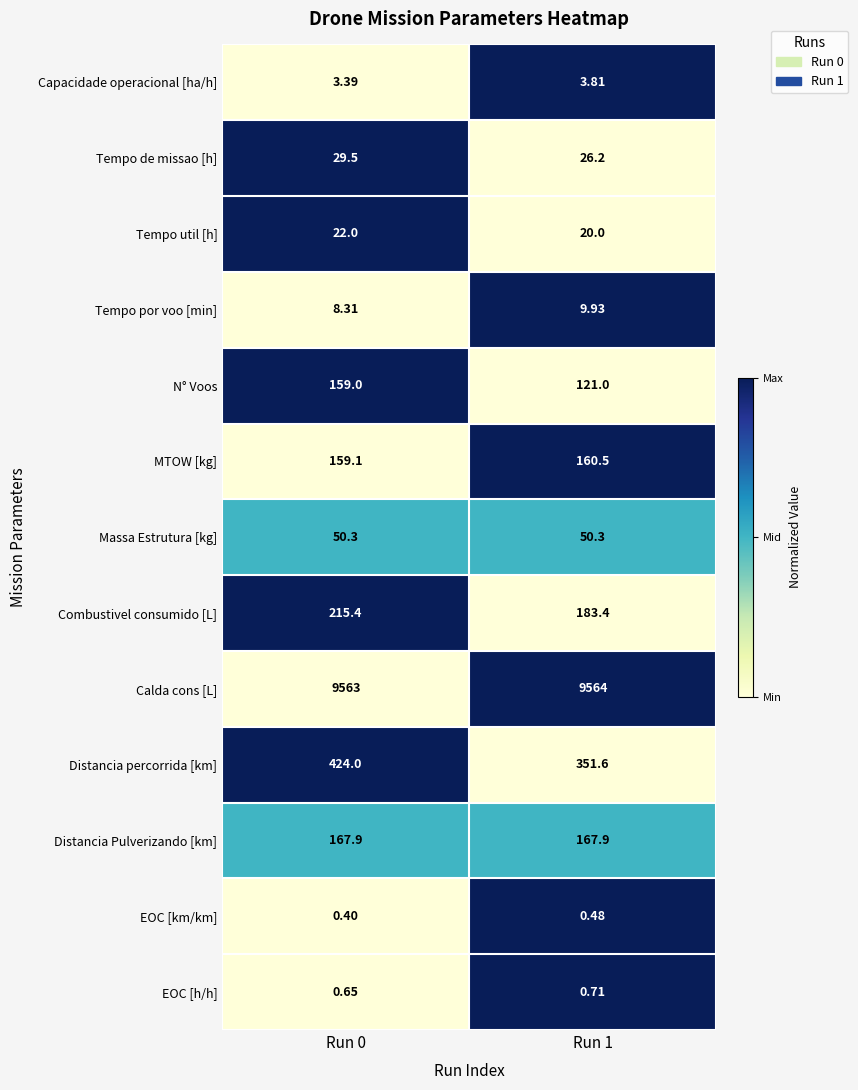

List the series in order of their peak value, highest first.

Calda cons [L], Distancia percorrida [km], Combustivel consumido [L], Distancia Pulverizando [km], MTOW [kg], N° Voos, Massa Estrutura [kg], Tempo de missao [h], Tempo util [h], Tempo por voo [min], Capacidade operacional [ha/h], EOC [h/h], EOC [km/km]